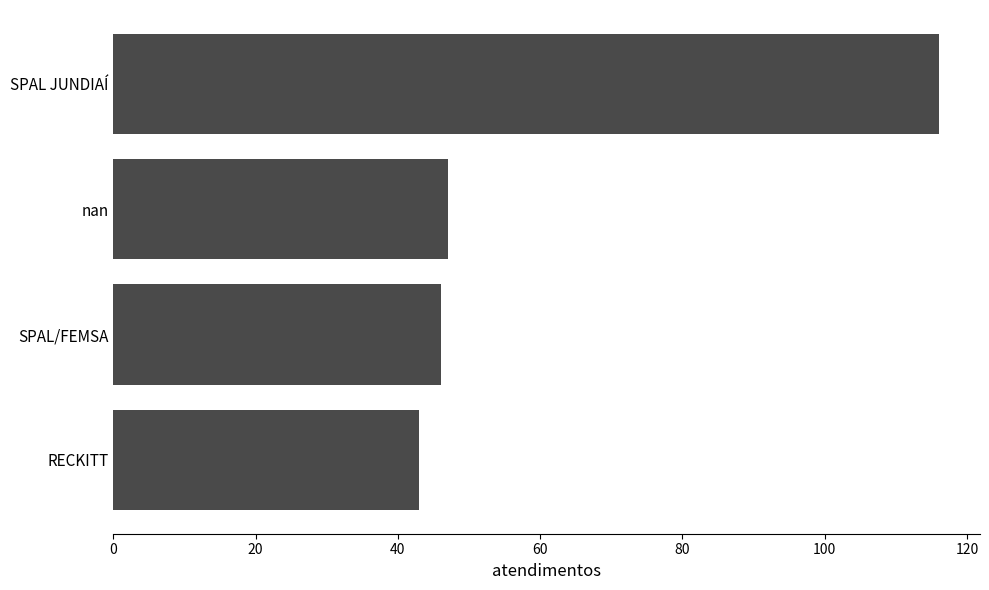

Reading top to bottom, what are all the values shown in this chart?

116	47	46	43